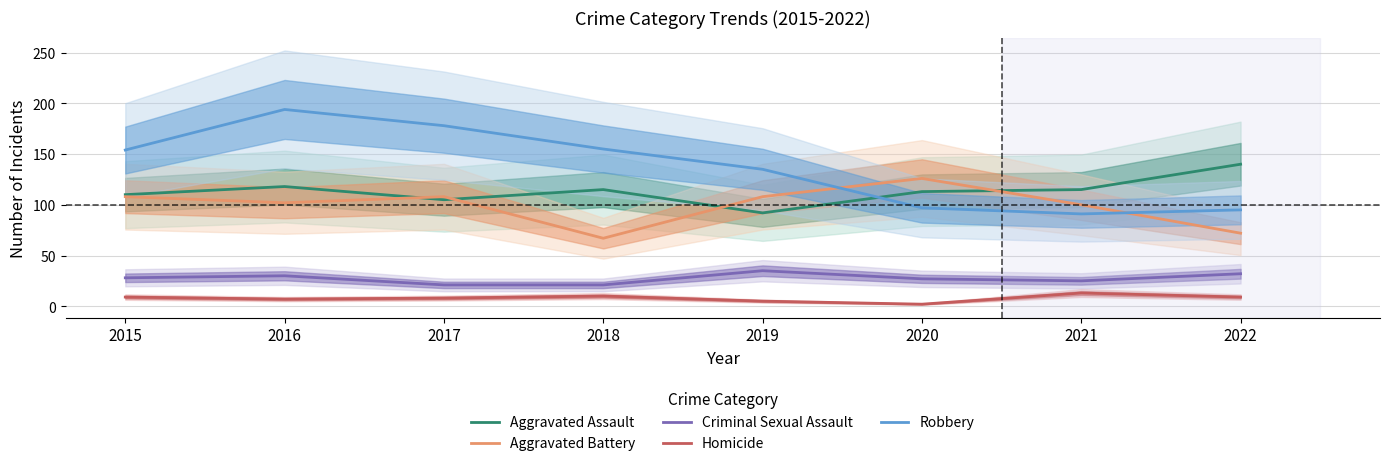

List the labels in order of Criminal Sexual Assault value, smallest first.

2017, 2018, 2021, 2020, 2015, 2016, 2022, 2019